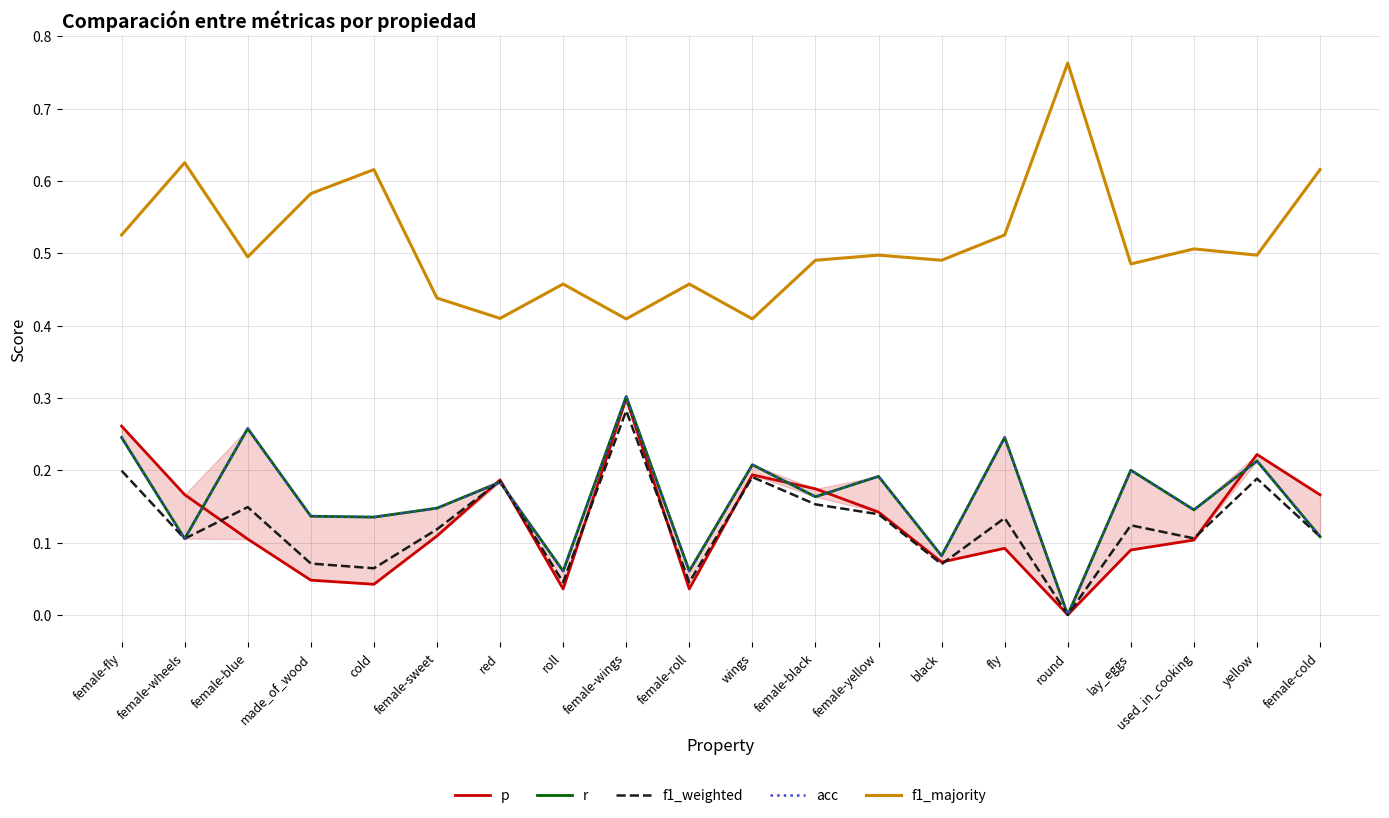

Reading left to right, transcribe all the data shown in this chart.

p: 0.3	0.2	0.1	0.0	0.0	0.1	0.2	0.0	0.3	0.0	0.2	0.2	0.1	0.1	0.1	0.0	0.1	0.1	0.2	0.2
r: 0.2	0.1	0.3	0.1	0.1	0.1	0.2	0.1	0.3	0.1	0.2	0.2	0.2	0.1	0.2	0.0	0.2	0.1	0.2	0.1
f1_weighted: 0.2	0.1	0.1	0.1	0.1	0.1	0.2	0.0	0.3	0.0	0.2	0.2	0.1	0.1	0.1	0.0	0.1	0.1	0.2	0.1
acc: 0.2	0.1	0.3	0.1	0.1	0.1	0.2	0.1	0.3	0.1	0.2	0.2	0.2	0.1	0.2	0.0	0.2	0.1	0.2	0.1
f1_majority: 0.5	0.6	0.5	0.6	0.6	0.4	0.4	0.5	0.4	0.5	0.4	0.5	0.5	0.5	0.5	0.8	0.5	0.5	0.5	0.6